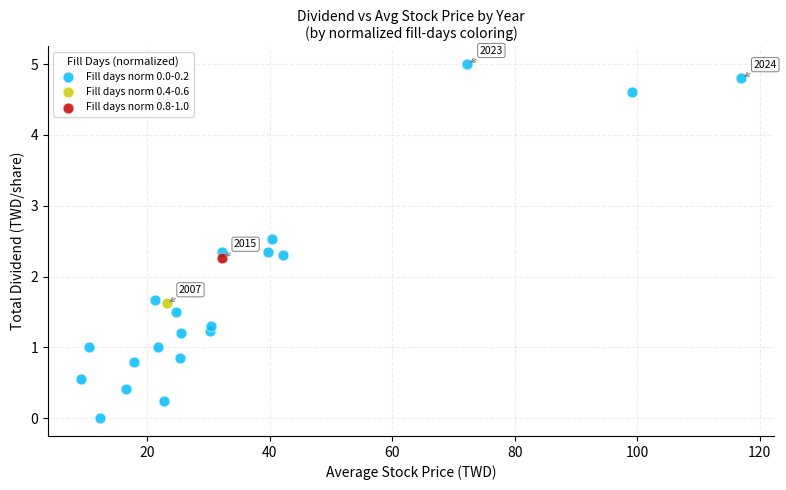

What are all the series names shown in the legend?

Fill days norm 0.0-0.2, Fill days norm 0.4-0.6, Fill days norm 0.8-1.0